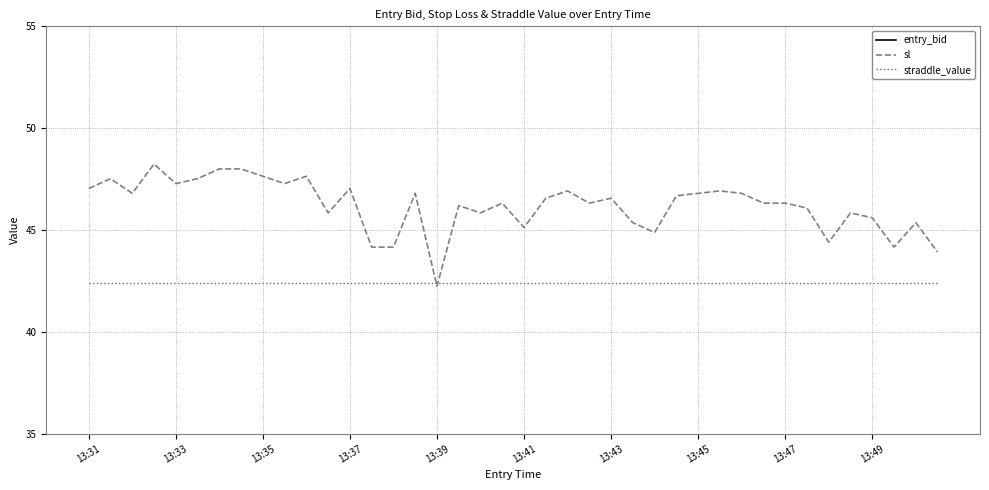

What is the highest value of the straddle_value series?

42.4